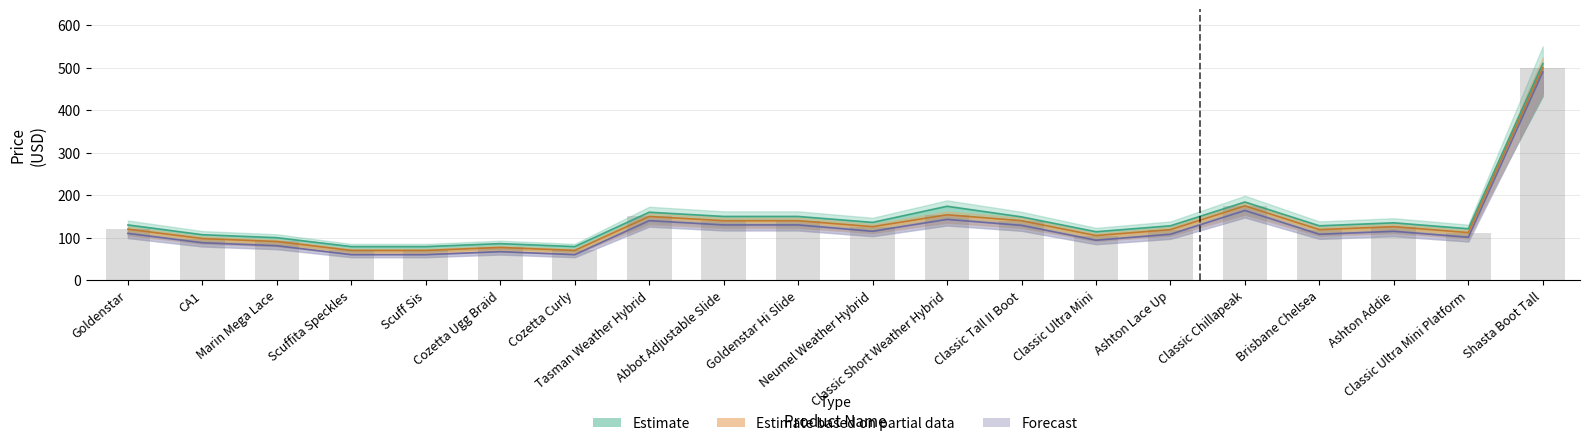

At which category does the chart reach its minimum across all series?

Scuffita Speckles